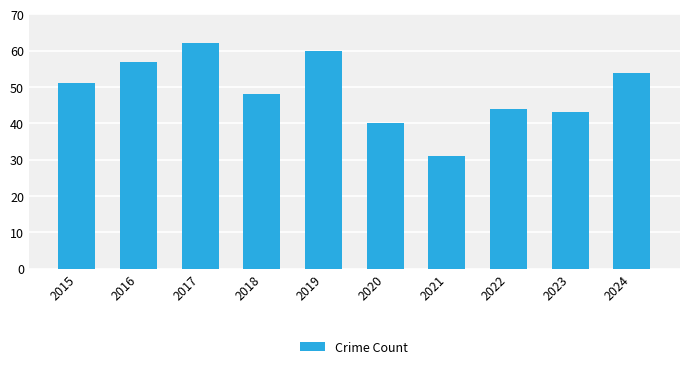

What is the change in value from 2017 to 2019?

-2